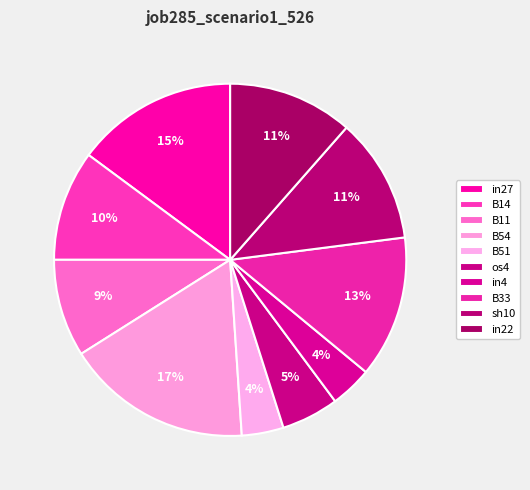

To the nearest percent, what percentage of the pie is in27?

15%